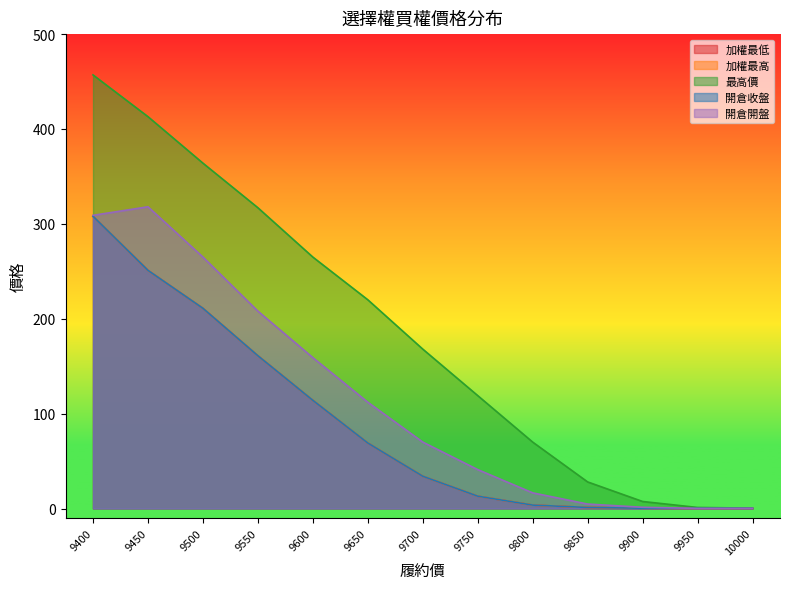

At which category does the chart reach its peak across all series?

9400